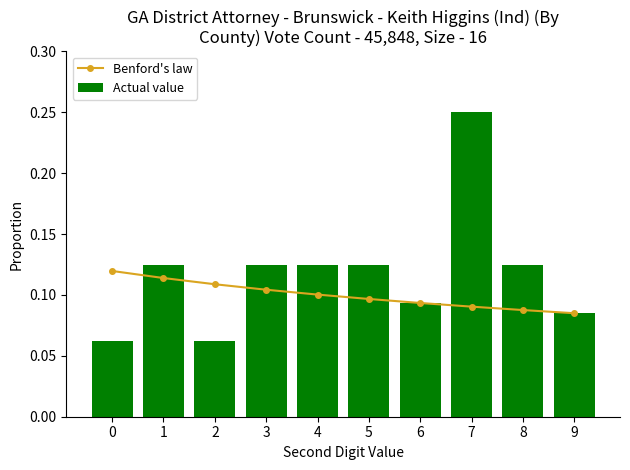

Reading left to right, extract all data points from this chart.

Benford's law: 0=0.1	1=0.1	2=0.1	3=0.1	4=0.1	5=0.1	6=0.1	7=0.1	8=0.1	9=0.1
Actual value: 0=0.1	1=0.1	2=0.1	3=0.1	4=0.1	5=0.1	6=0.1	7=0.2	8=0.1	9=0.1